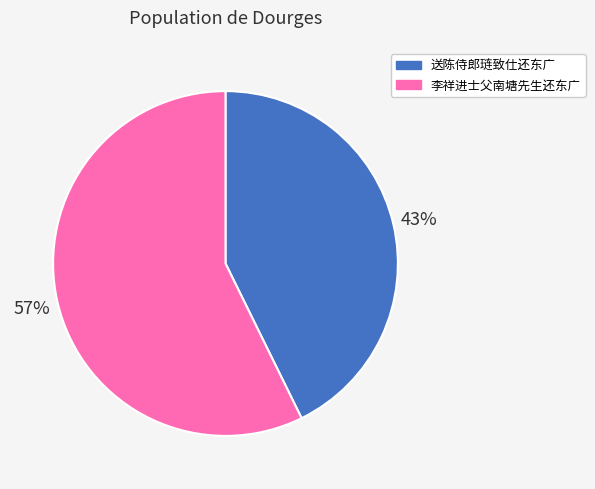

True or false: 李祥进士父南塘先生还东广 accounts for 57% of the total.

True